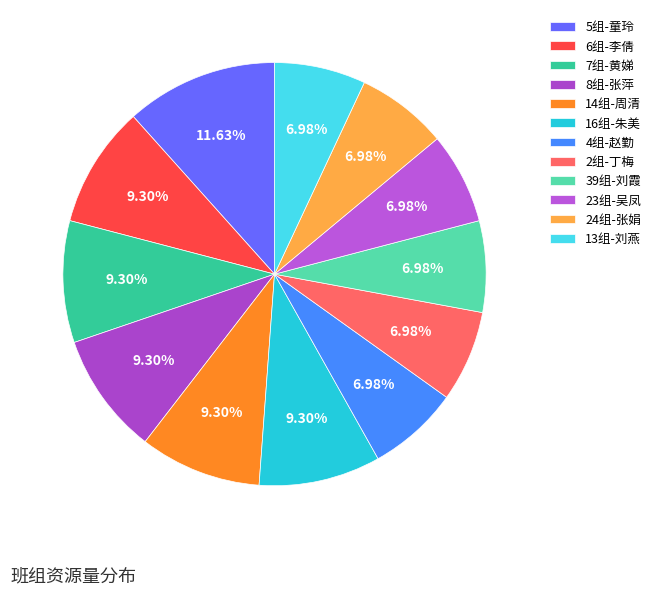

Is there any slice that represents more than half of the pie?

No